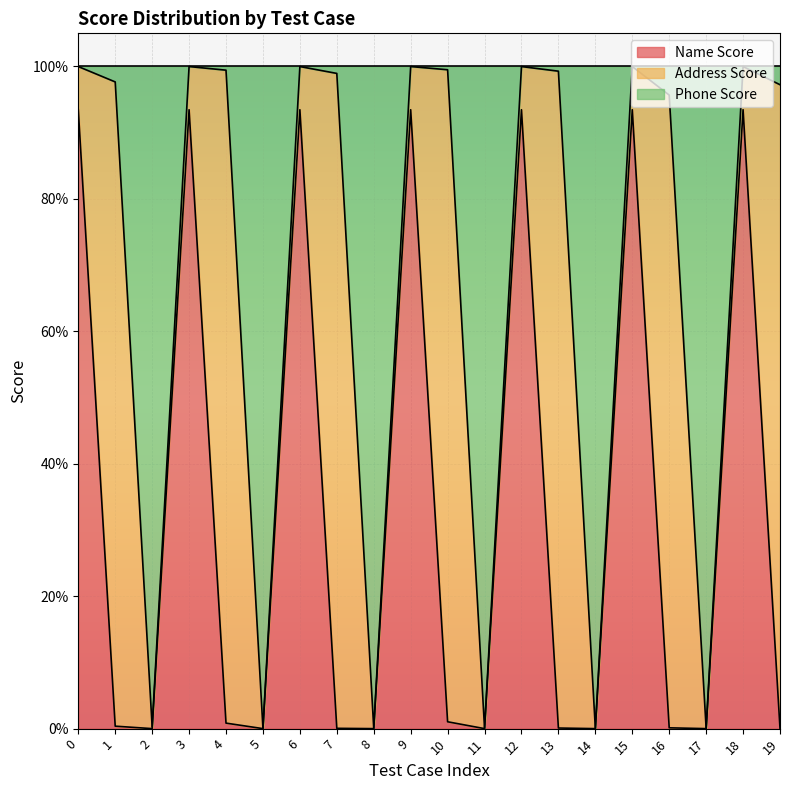

Does the chart display data point markers on the line(s)?

No